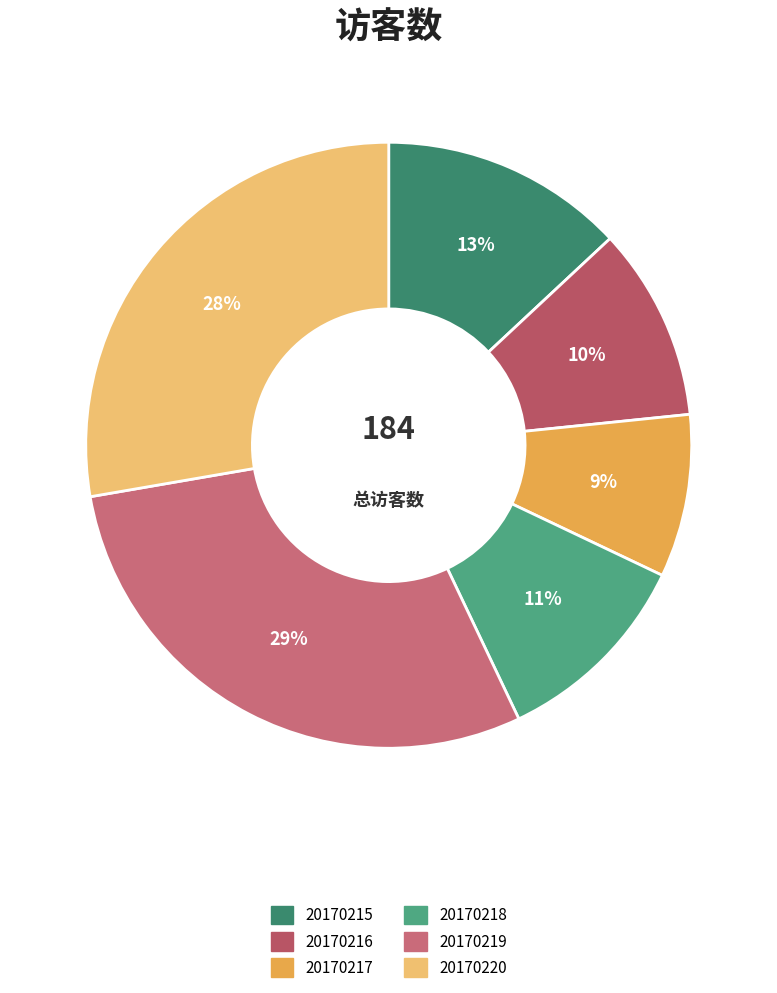

Rank the categories by value from highest to lowest.

20170219, 20170220, 20170215, 20170218, 20170216, 20170217